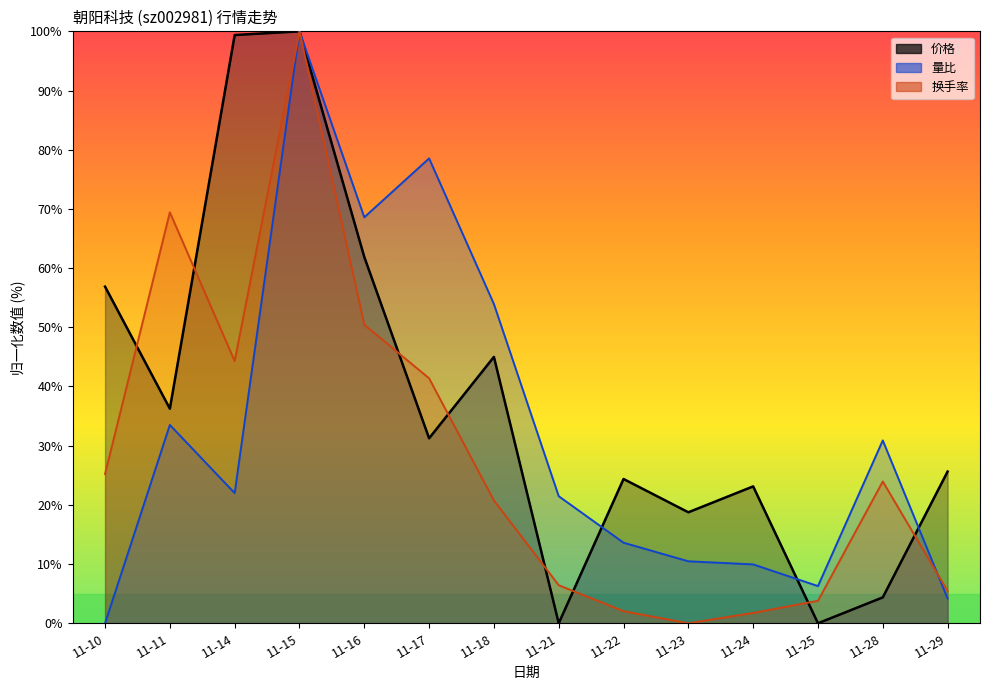

What value does the 换手率 series have at 11-17?

41.4